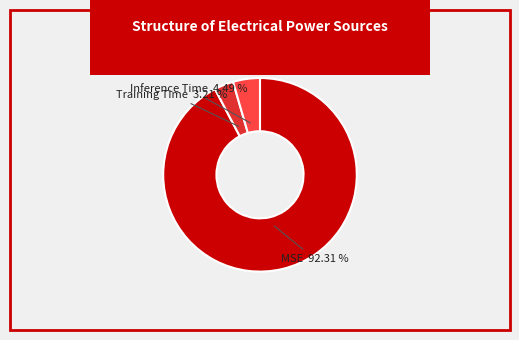

To the nearest percent, what is the difference between the Inference Time and Training Time slice percentages?

1%